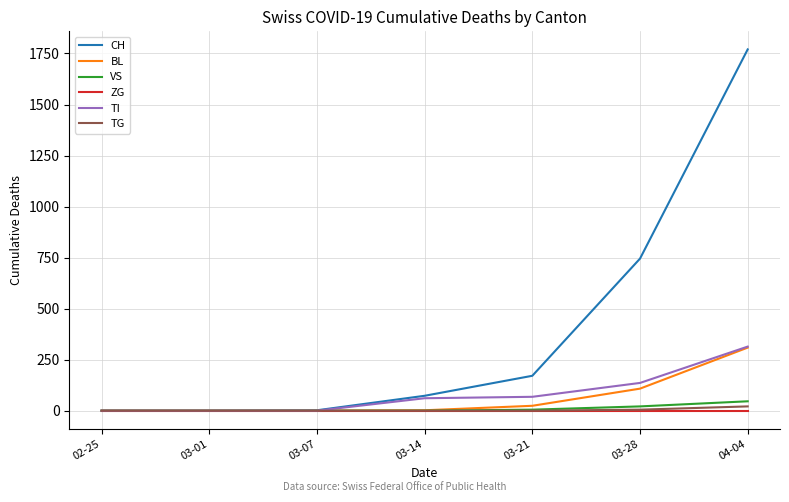

Where is CH nearest to the value 885?

03-28